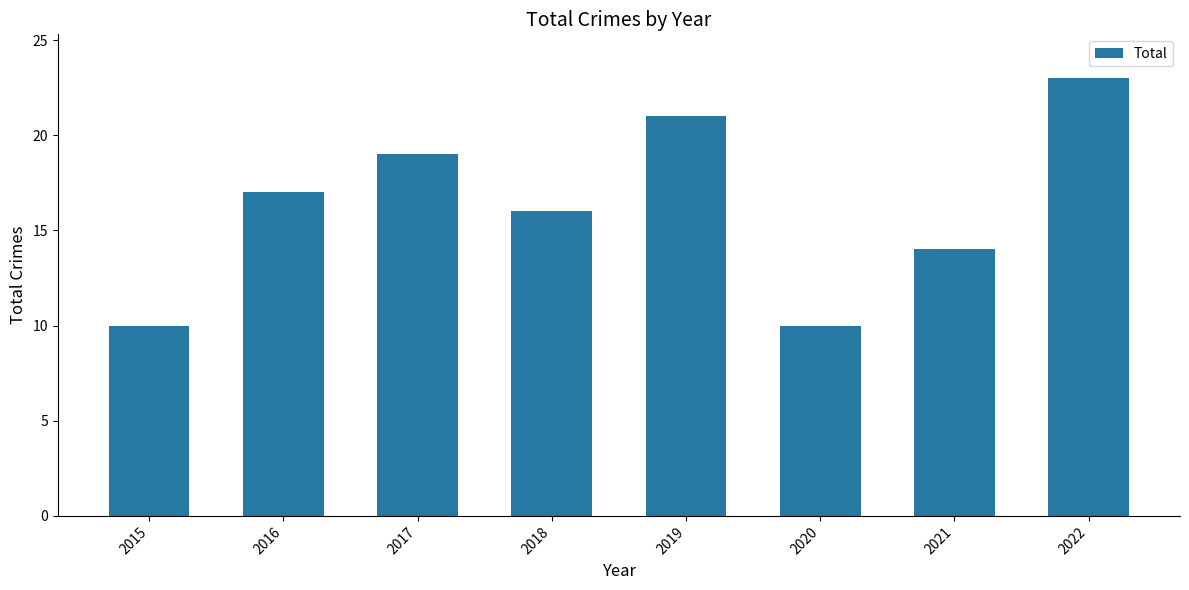

Which category has the highest value across all series?

2022